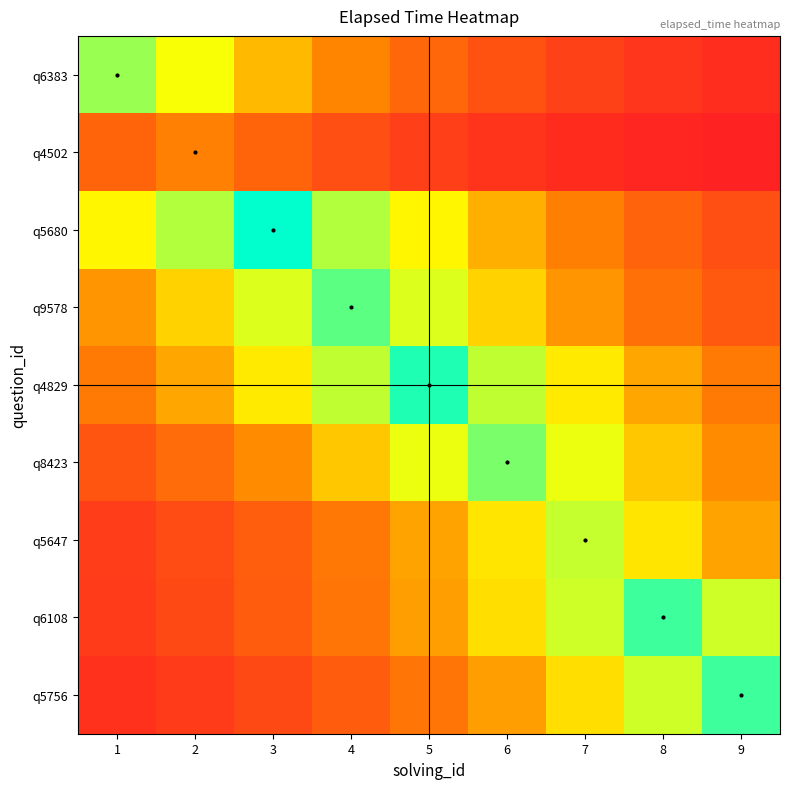

What is the total value across all series at 7?

88827.8